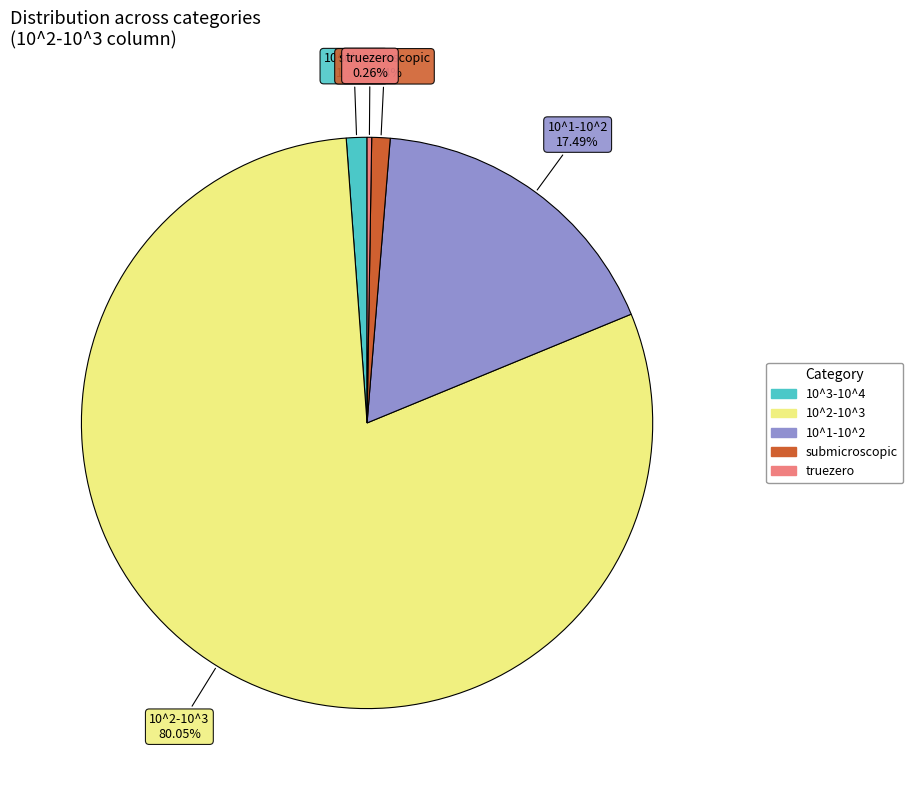

To the nearest percent, what is the difference between the largest and smallest slice percentages?

80%